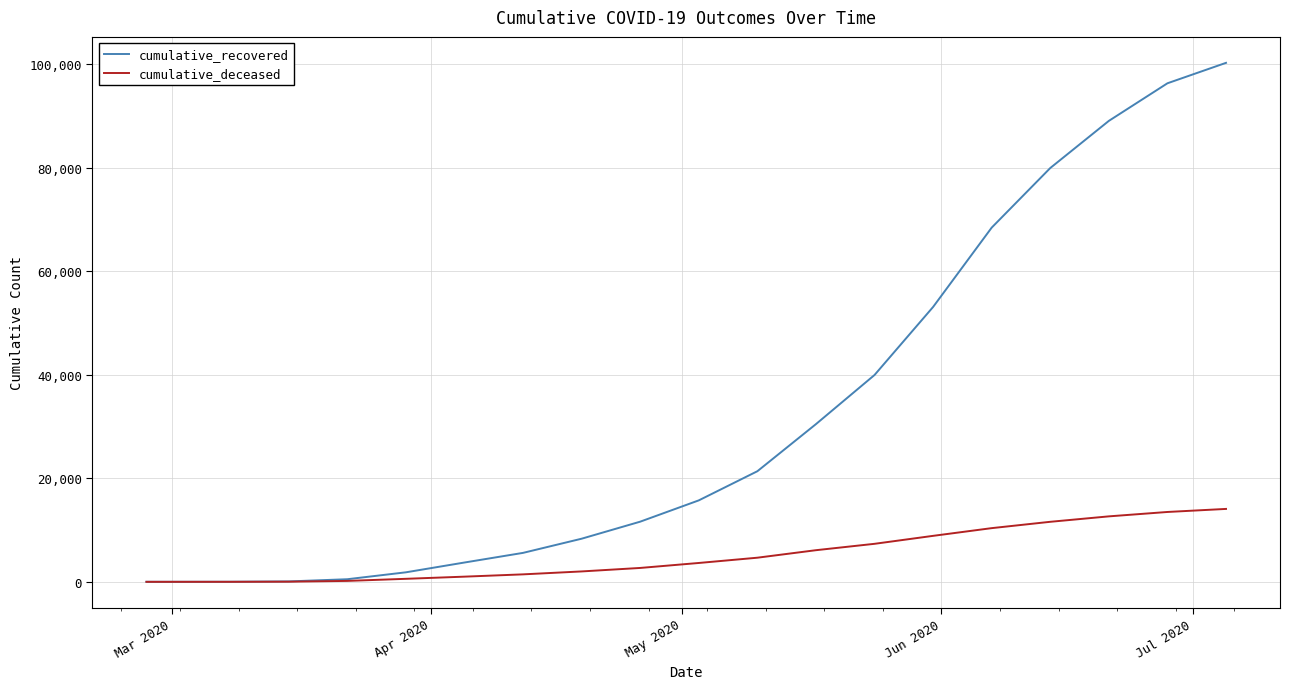

List the series in order of their overall mean, lowest first.

cumulative_deceased, cumulative_recovered